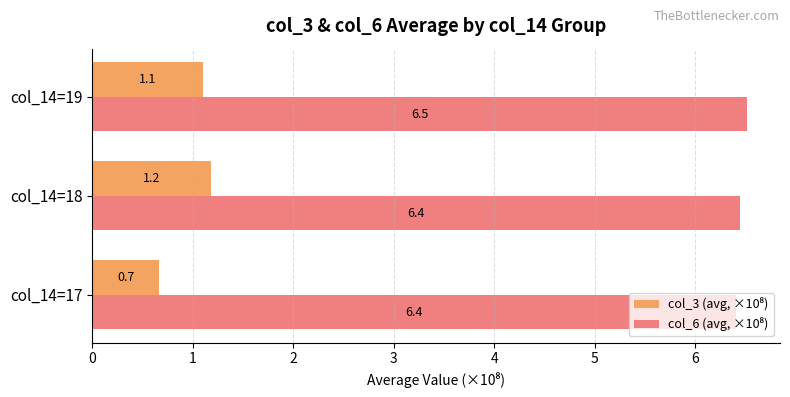

At how many categories does at least one series exceed 5?

3